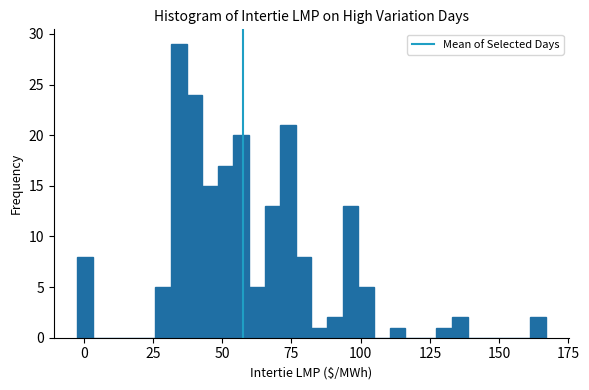

Read against the x-axis, roughly where is the centre of the tallest bar?

35